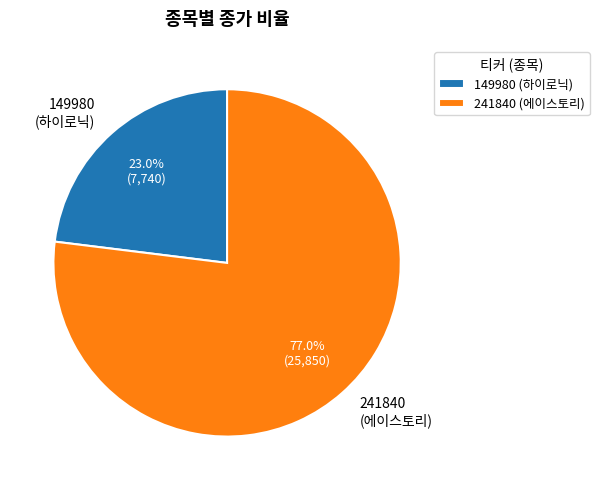

How much of the chart is everything except 149980?

77.0%